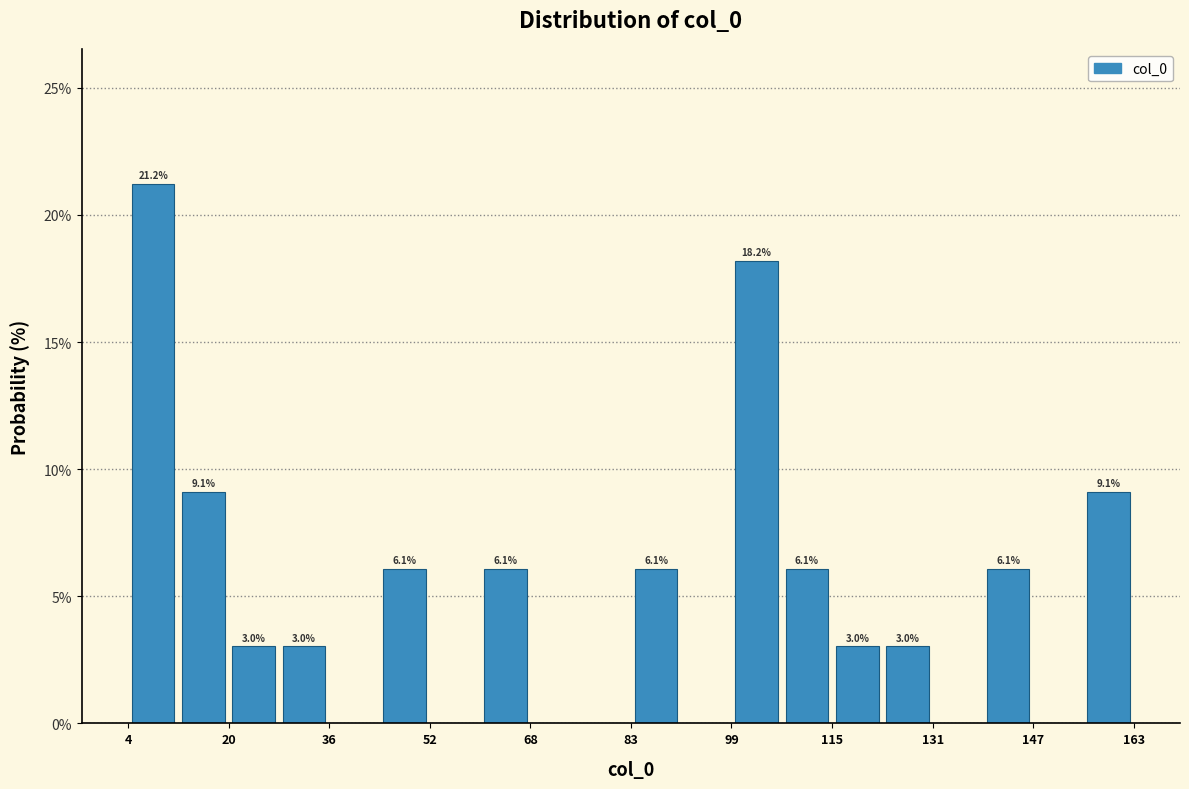

Around what value on the x-axis is the tallest bar? Give the approximate position of its centre, as read against the axis.

8